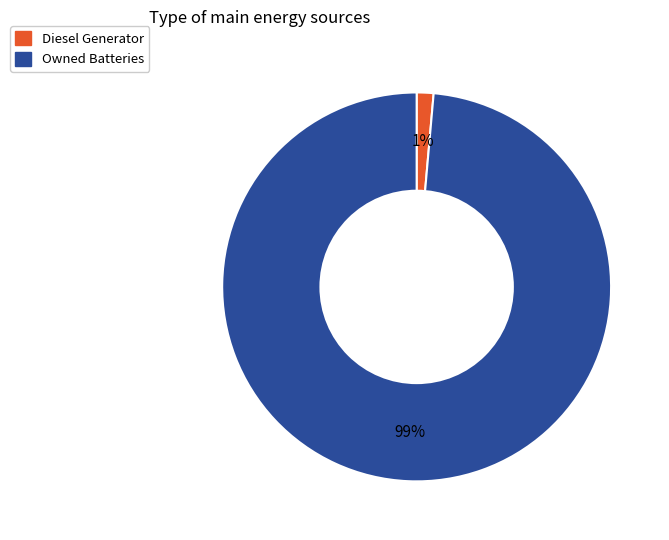

Is there a majority slice in this chart?

Yes